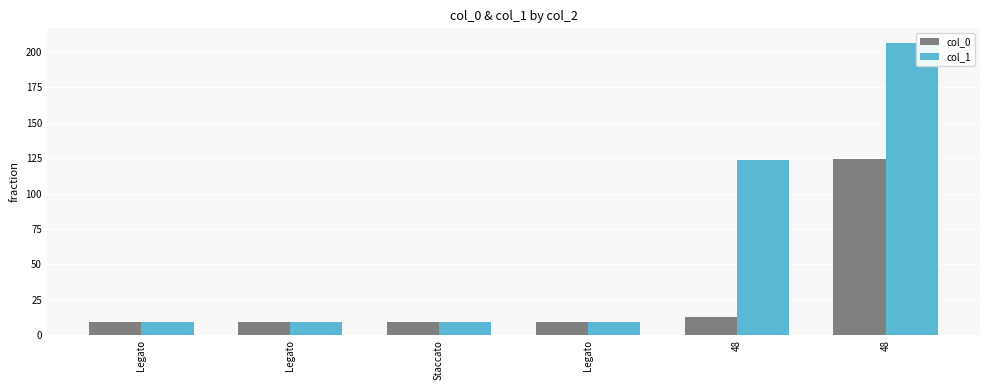

What is the label of the 3rd bar from the left?

Staccato